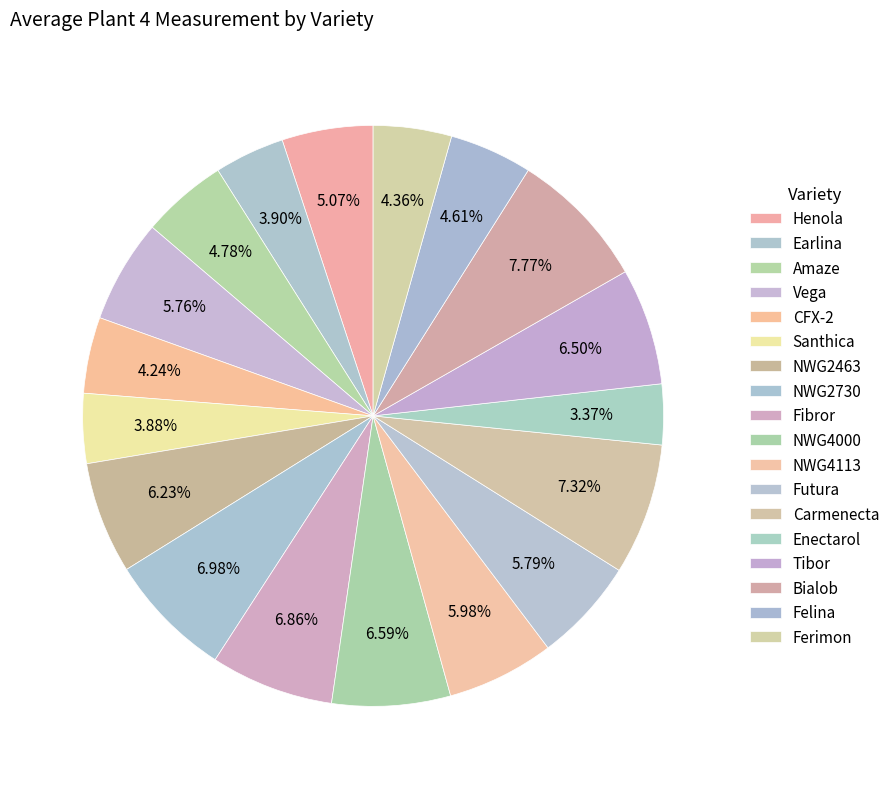

How many slices are in this pie chart?

18